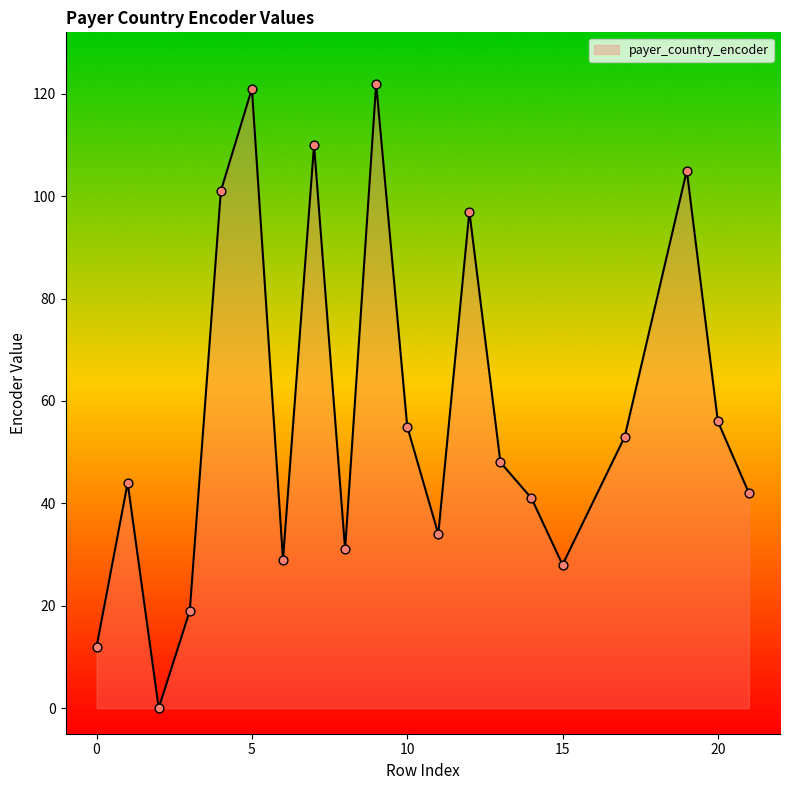

What is the maximum value shown in the chart?

122